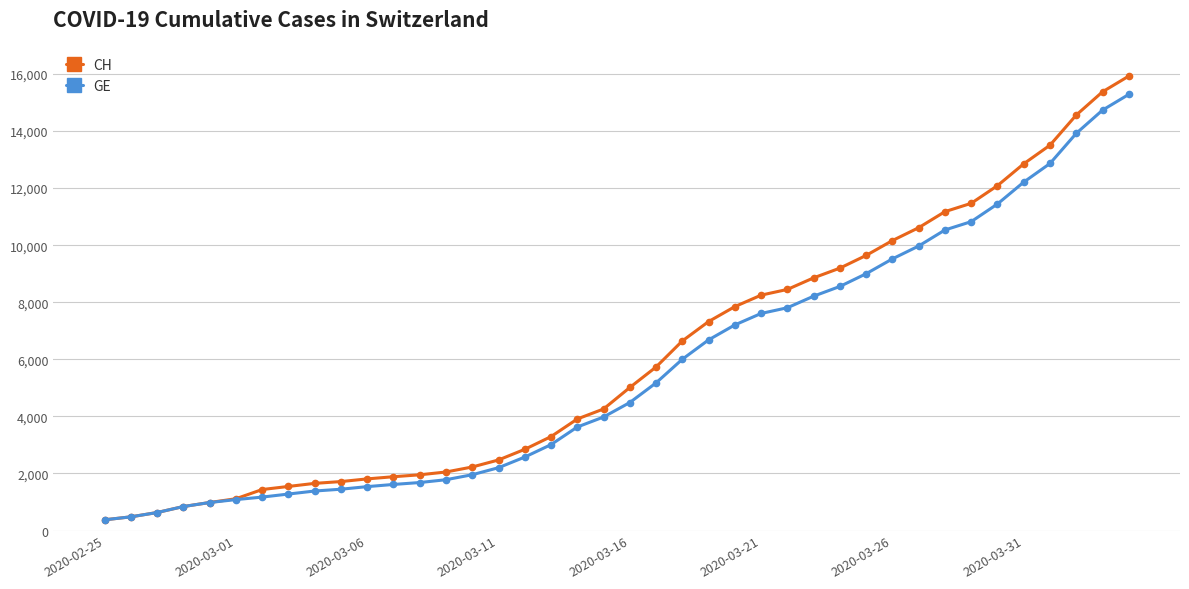

What is the difference between the maximum and minimum values in the CH series?

15551